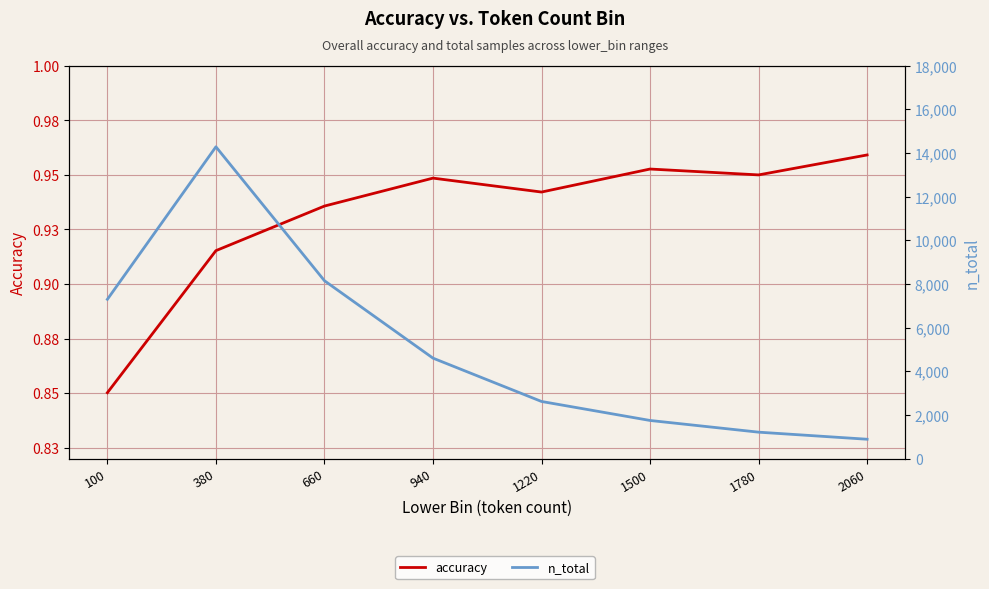

Rank the categories by n_total value from lowest to highest.

2060, 1780, 1500, 1220, 940, 100, 660, 380